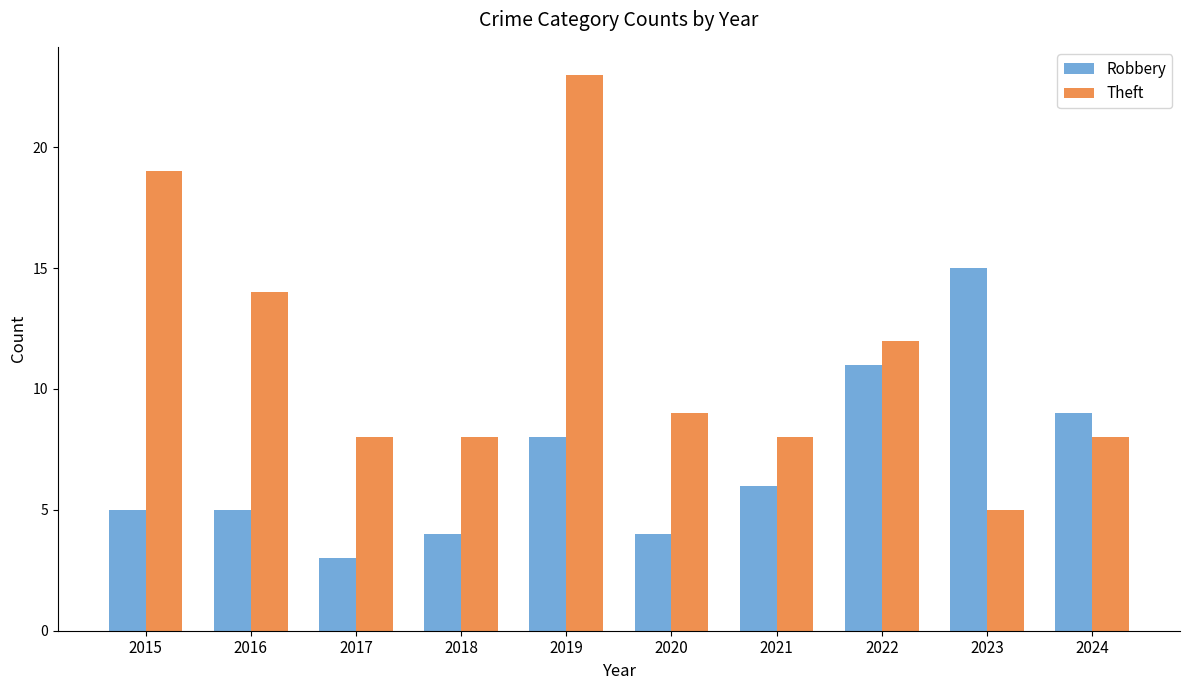

At which label is Theft closest to 14?

2016